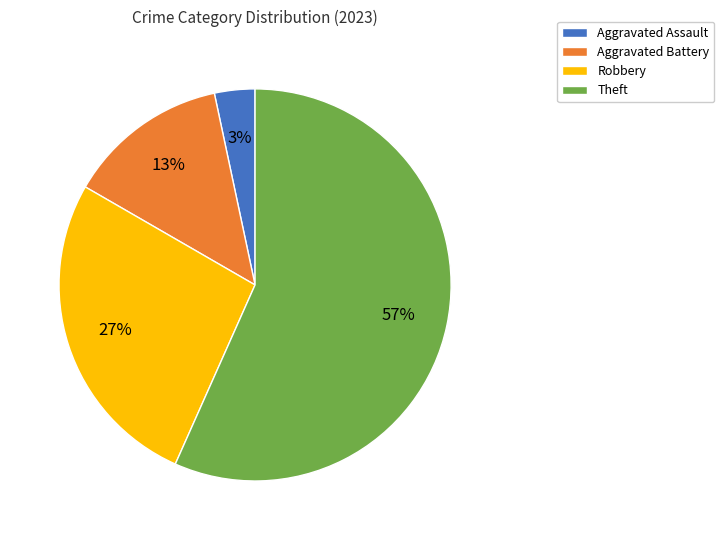

Approximately how many times larger is the value at Robbery compared to Theft?

0.5